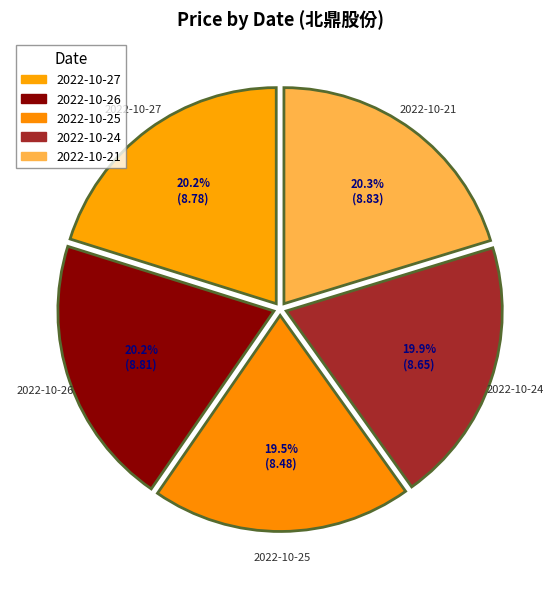

Does any single category account for the majority?

No